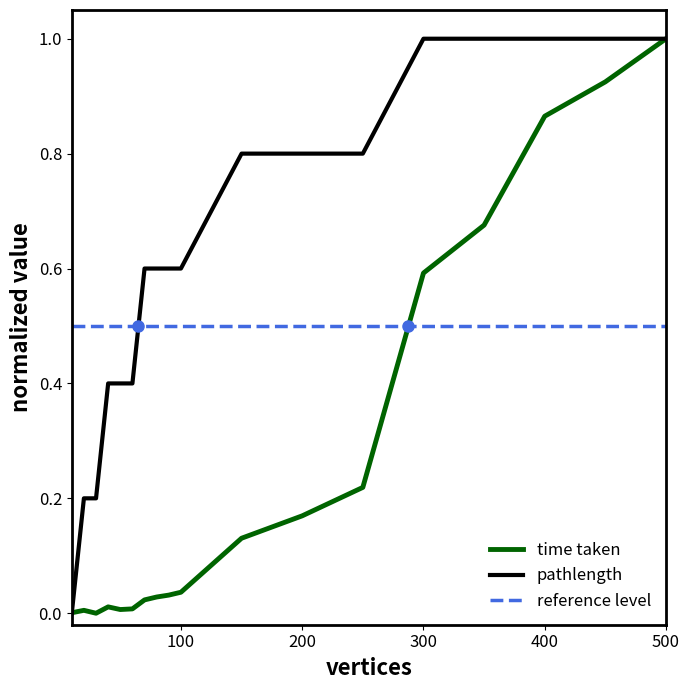

List the series in order of their overall mean, highest first.

pathlength, time taken